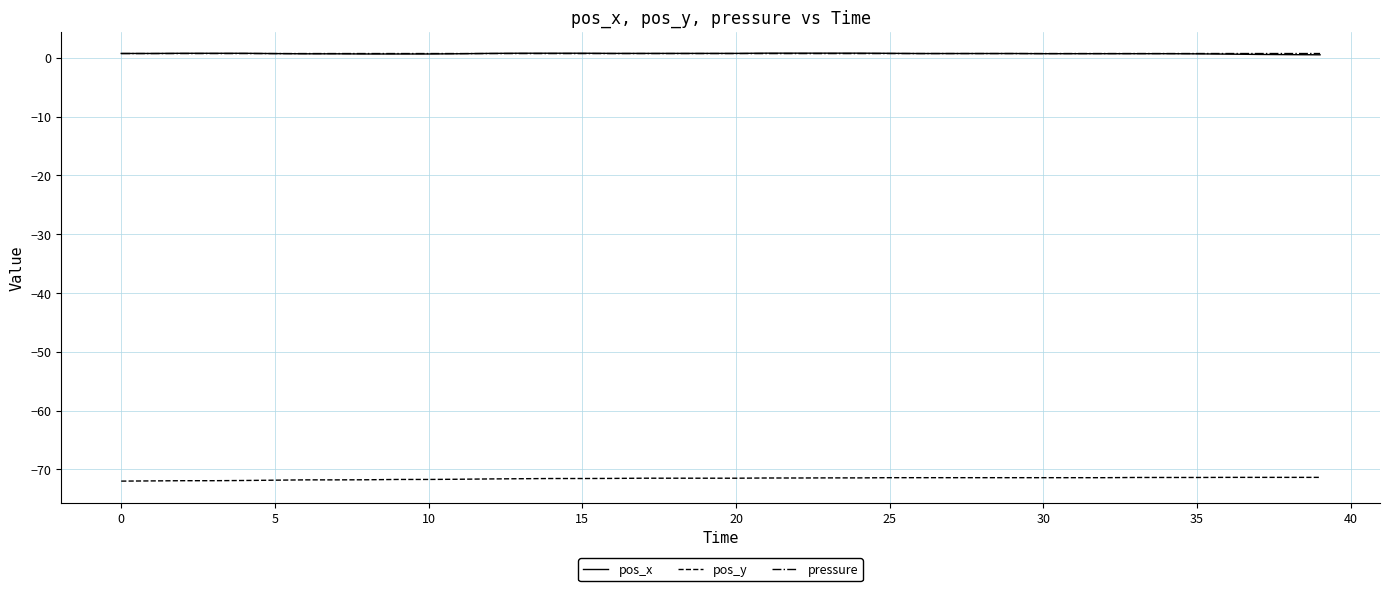

What is the minimum value shown in the chart?

-72.0